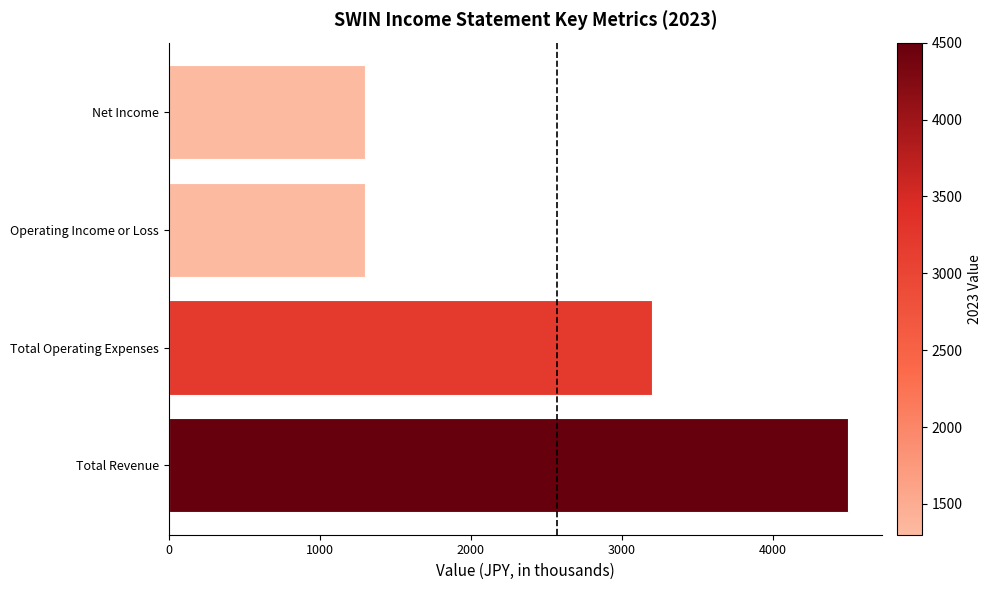

How many distinct data groups are displayed?

1